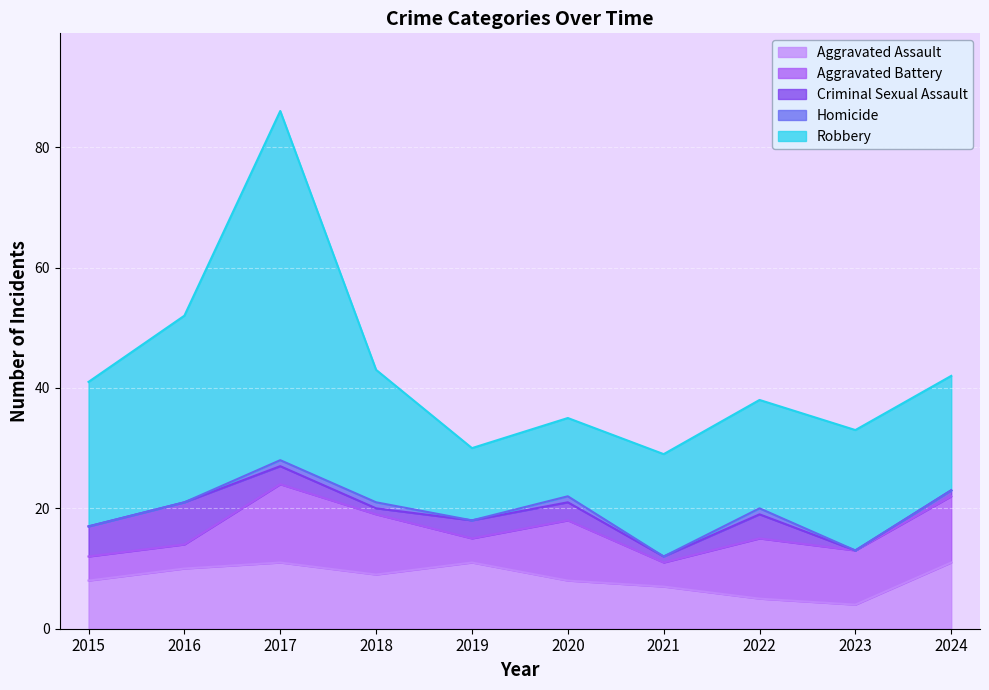

Reading right to left, transcribe all the data shown in this chart.

Aggravated Assault: 11	4	5	7	8	11	9	11	10	8
Aggravated Battery: 11	9	10	4	10	4	10	13	4	4
Criminal Sexual Assault: 1	0	4	1	3	3	1	3	7	5
Homicide: 0	0	1	0	1	0	1	1	0	0
Robbery: 19	20	18	17	13	12	22	58	31	24